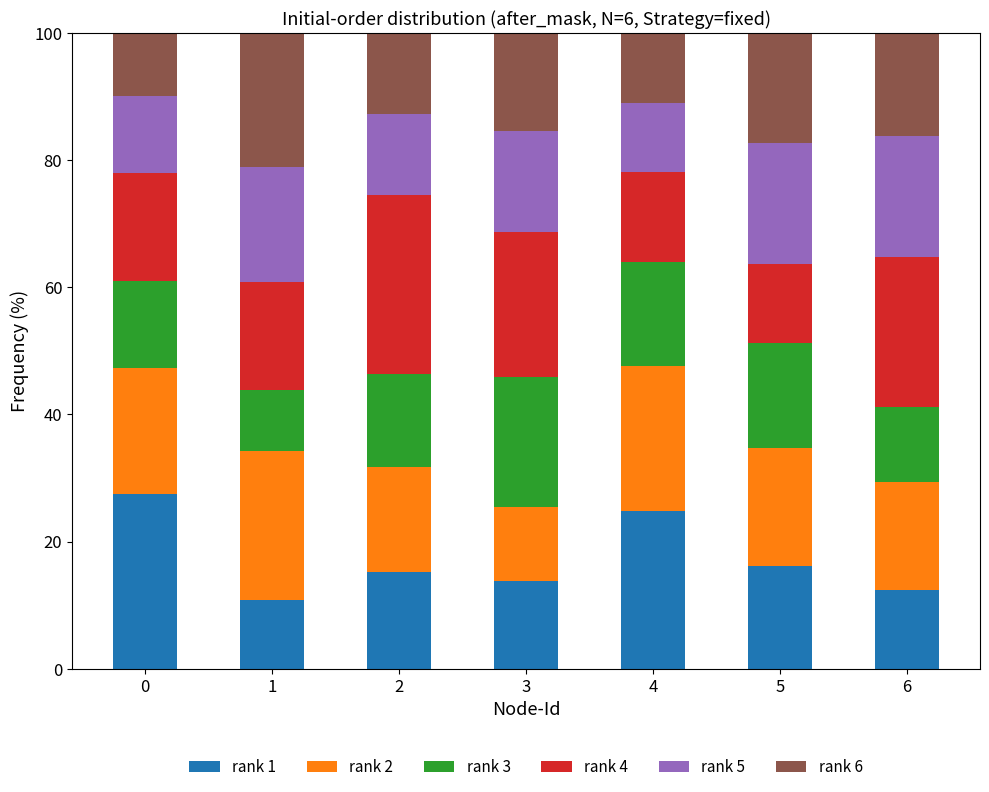

What is the total value across all series at 1?

100.0